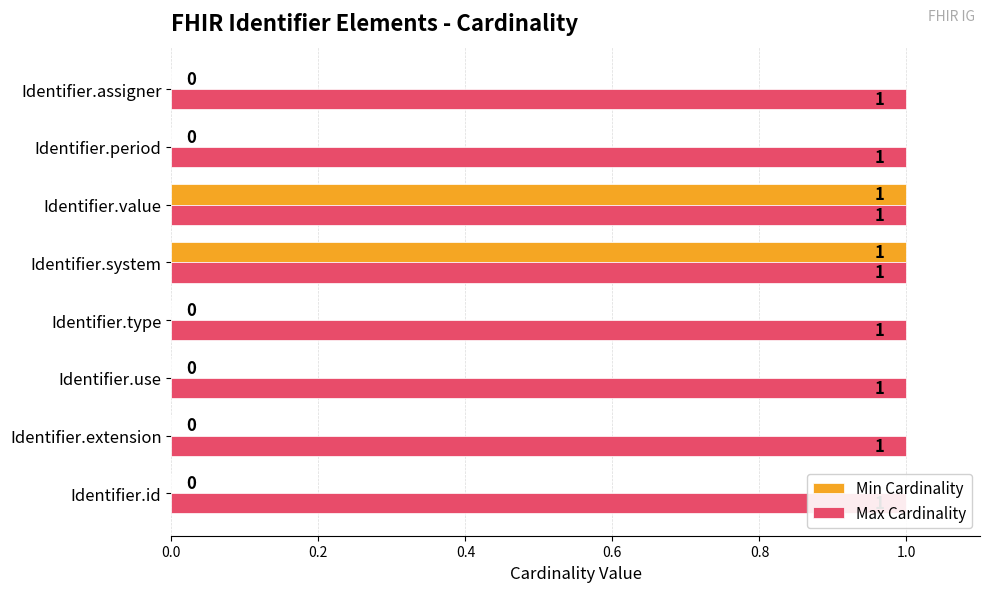

How many data points does each series have?

8